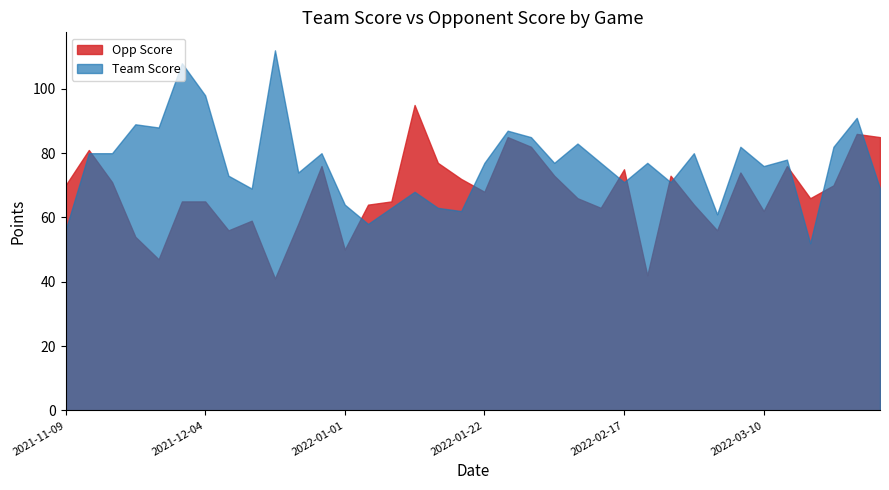

Which series ends up on top after the final intersection of Team Score and Opp Score?

Opp Score